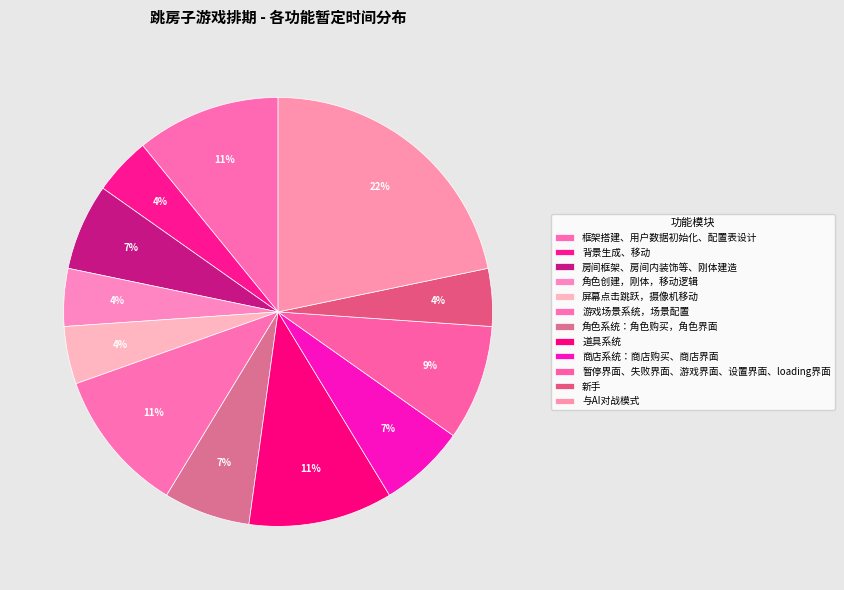

How many segments does this pie chart have?

12